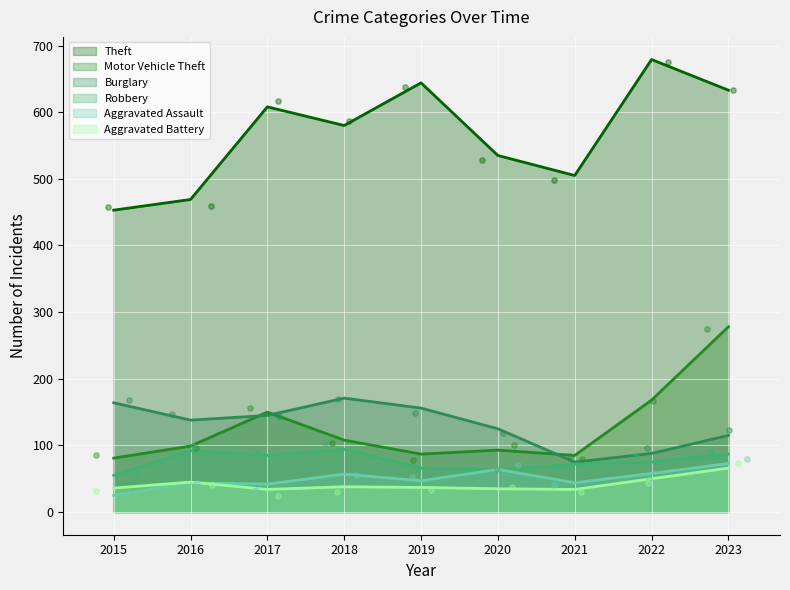

What are all the series names shown in the legend?

Theft, Motor Vehicle Theft, Burglary, Robbery, Aggravated Assault, Aggravated Battery